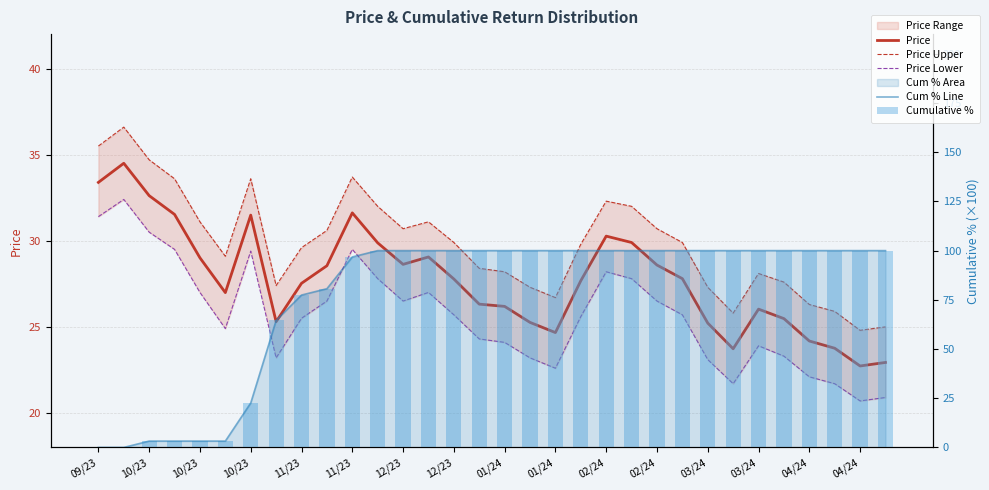

Which has a higher value, 02/24 or 01/24?

02/24